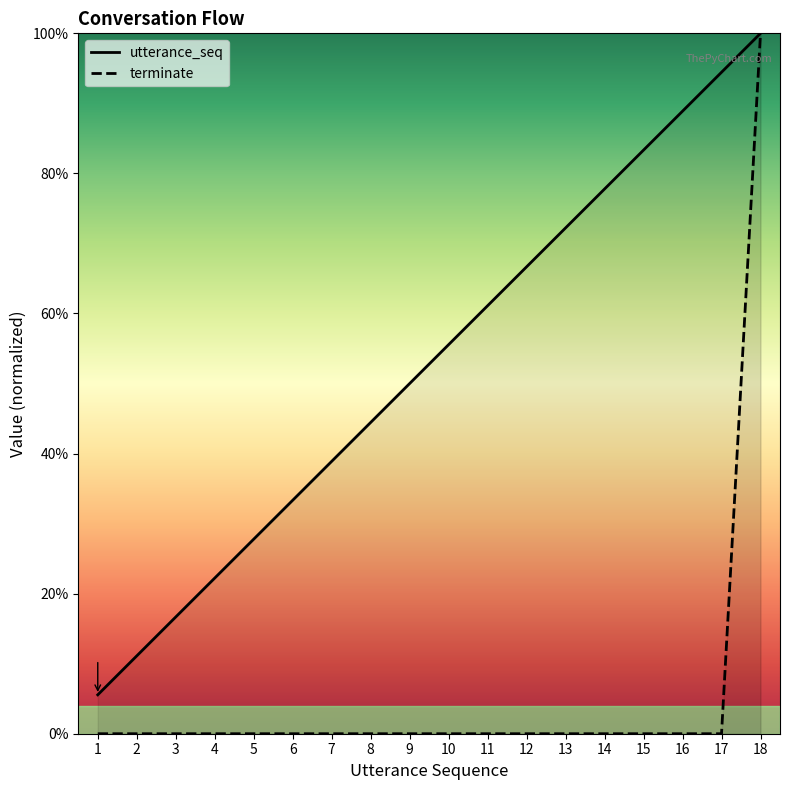

What is the average value of the utterance_seq series?

0.5